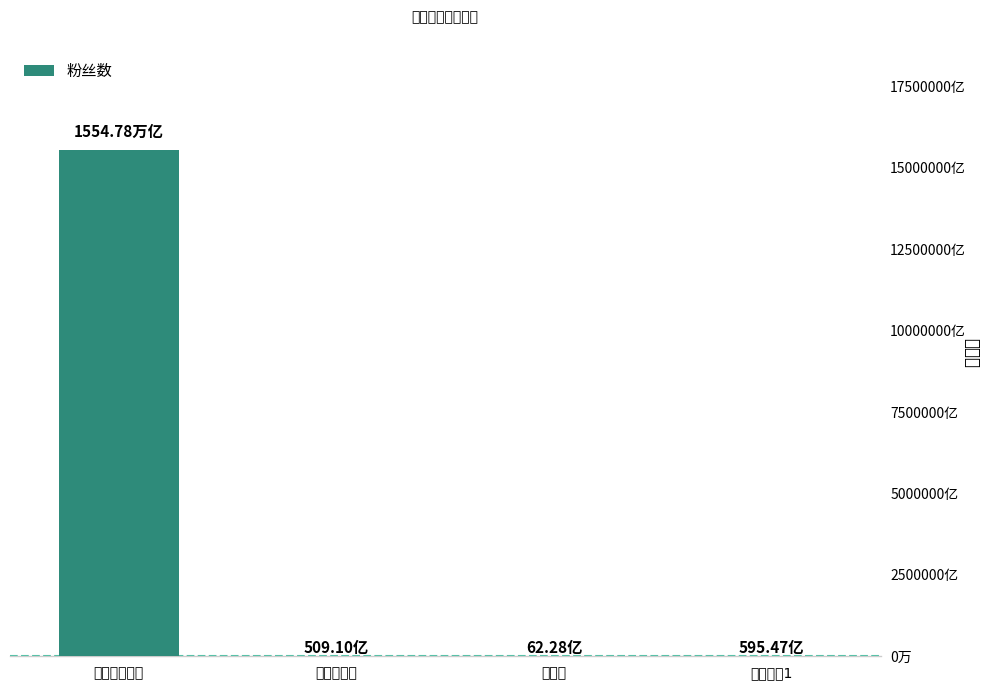

What is the difference between the values at 极客辣妈1 and 槽刺激?

53319846555